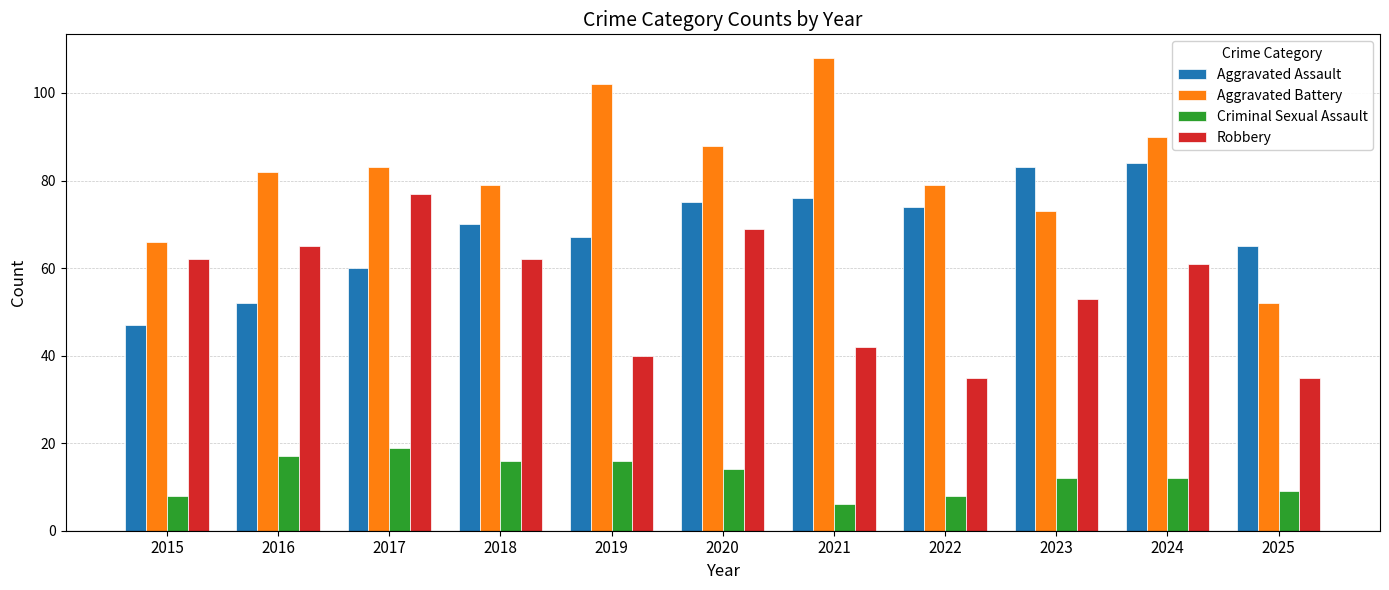

How many bars are there in total?

44